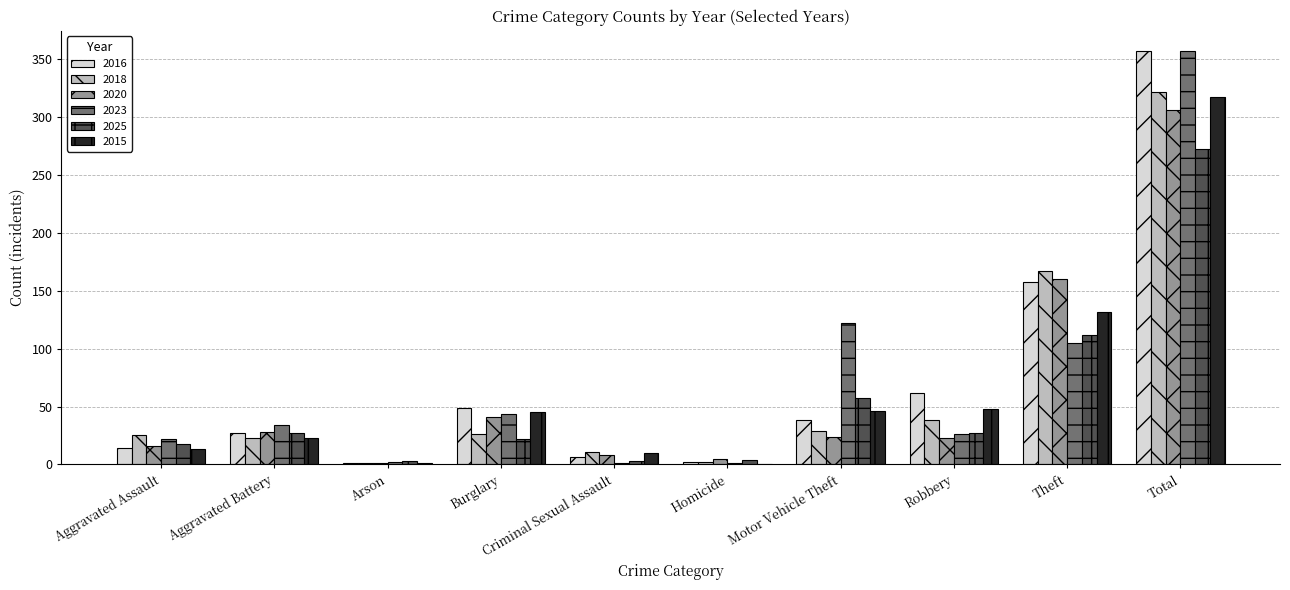

Between Motor Vehicle Theft and Total, which series saw the biggest shift?

2016